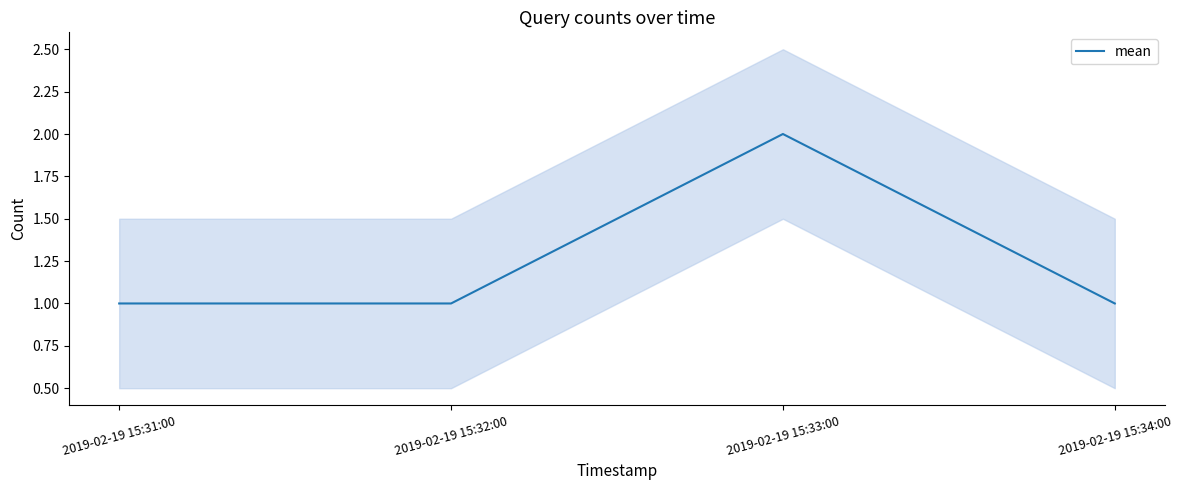

What position from the right is 2019-02-19 15:34:00?

1